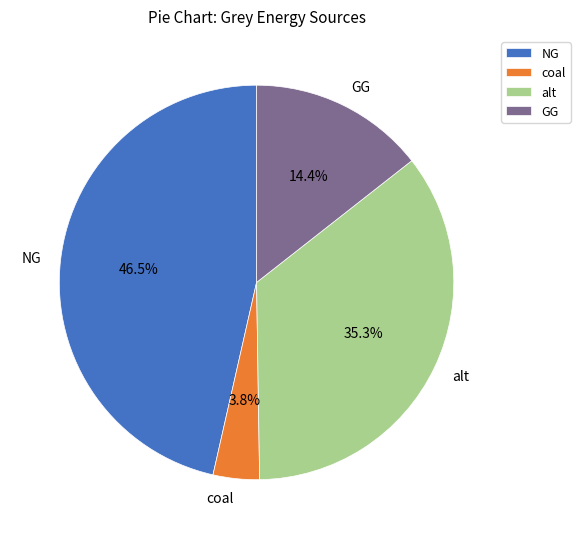

Combined, what portion of the pie is coal and alt?

39.1%